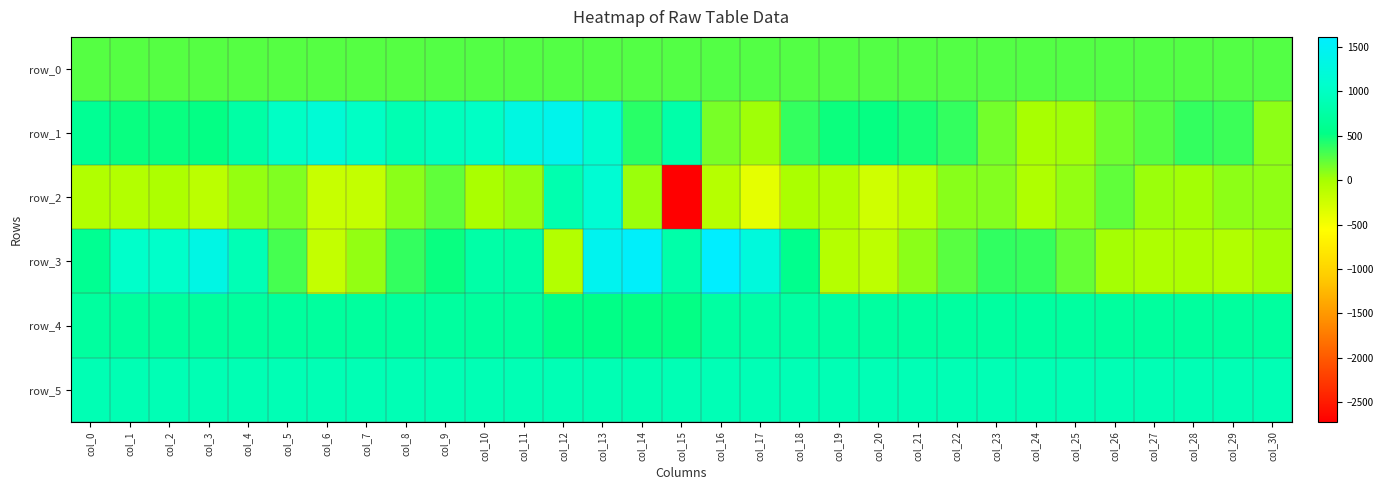

The row_3 series shows 232.4 at col_11. True or false?

False